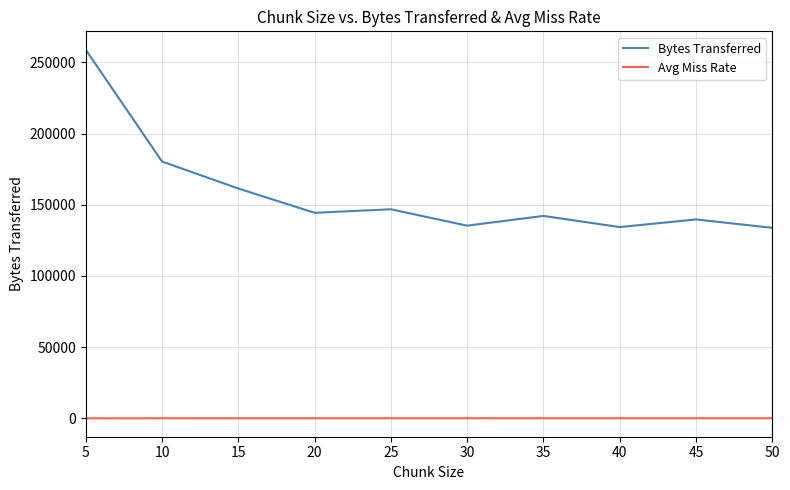

True or false: Bytes Transferred and Avg Miss Rate intersect in this chart.

False